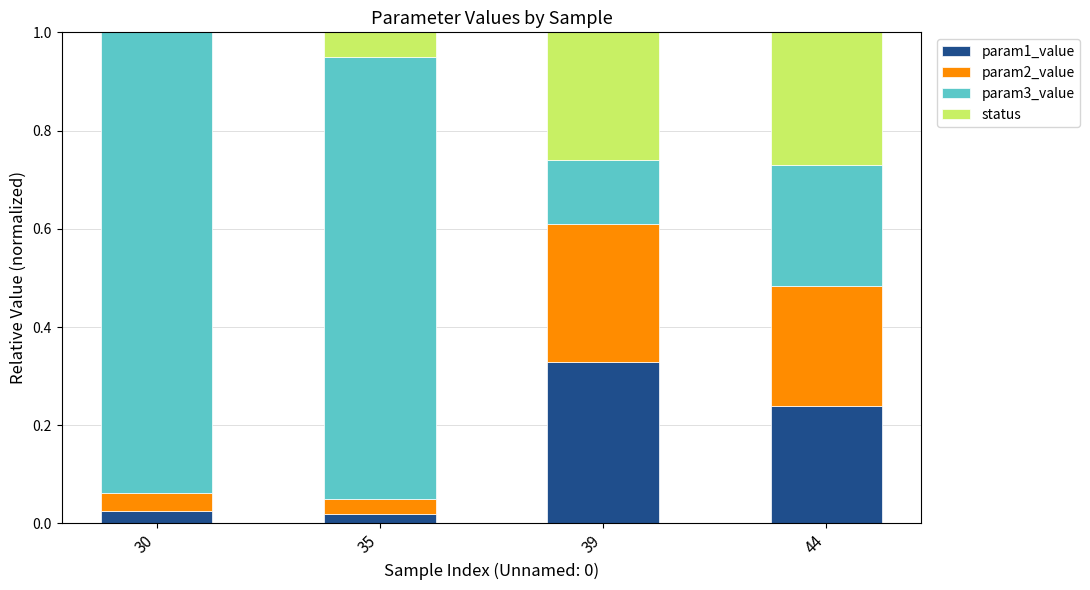

What is the sum of all param1_value values?

0.6